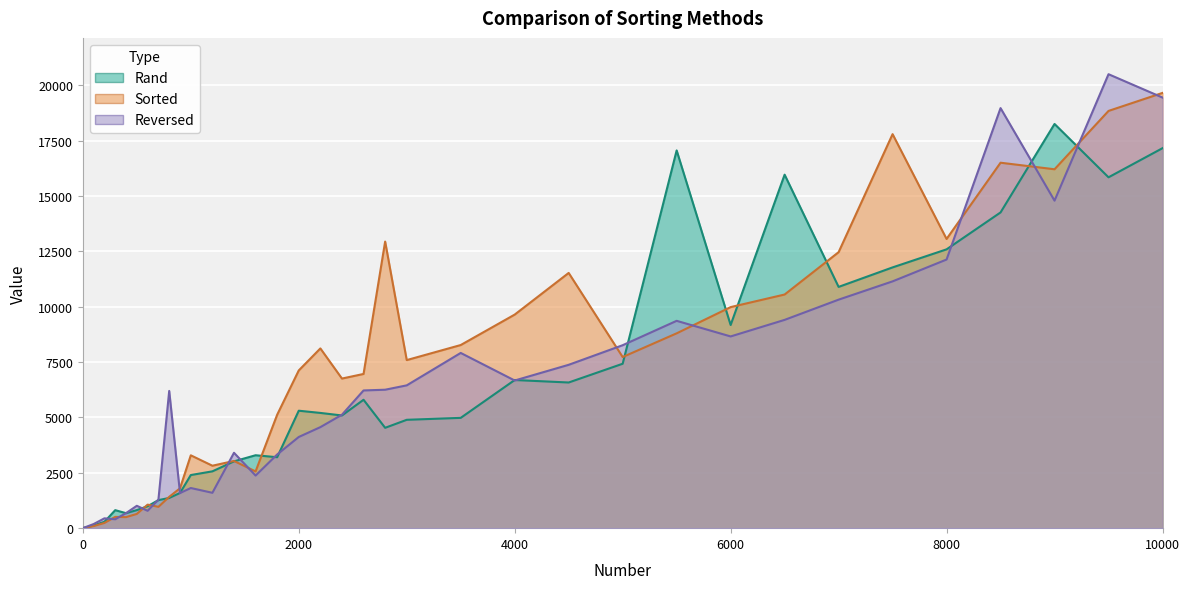

What value does the Rand series have at 1600, to the nearest 10?

3290